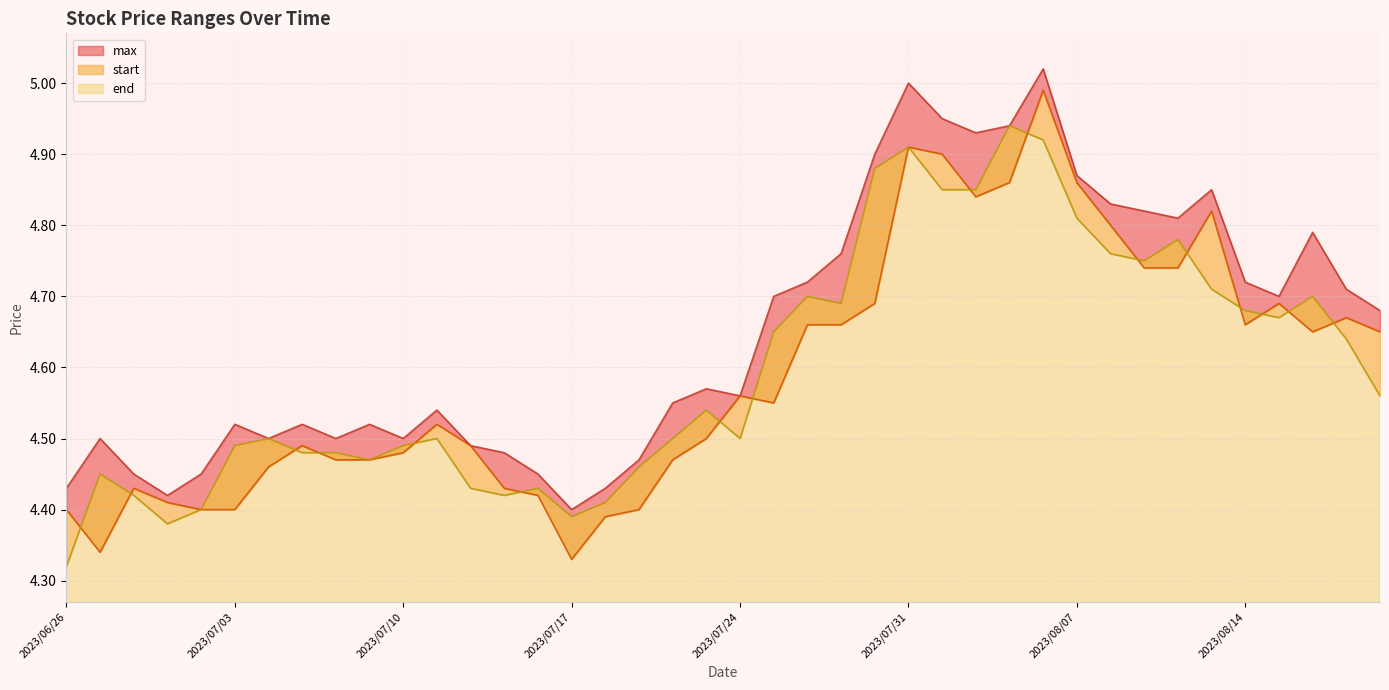

Reading left to right, list all the values displayed in this chart.

end: 2023/06/26=4.3	2023/06/27=4.5	2023/06/28=4.4	2023/06/29=4.4	2023/06/30=4.4	2023/07/03=4.5	2023/07/04=4.5	2023/07/05=4.5	2023/07/06=4.5	2023/07/07=4.5	2023/07/10=4.5	2023/07/11=4.5	2023/07/12=4.4	2023/07/13=4.4	2023/07/14=4.4	2023/07/17=4.4	2023/07/18=4.4	2023/07/19=4.5	2023/07/20=4.5	2023/07/21=4.5	2023/07/24=4.5	2023/07/25=4.7	2023/07/26=4.7	2023/07/27=4.7	2023/07/28=4.9	2023/07/31=4.9	2023/08/01=4.8	2023/08/02=4.8	2023/08/03=4.9	2023/08/04=4.9	2023/08/07=4.8	2023/08/08=4.8	2023/08/09=4.8	2023/08/10=4.8	2023/08/11=4.7	2023/08/14=4.7	2023/08/15=4.7	2023/08/16=4.7	2023/08/17=4.6	2023/08/18=4.6
start: 2023/06/26=4.4	2023/06/27=4.3	2023/06/28=4.4	2023/06/29=4.4	2023/06/30=4.4	2023/07/03=4.4	2023/07/04=4.5	2023/07/05=4.5	2023/07/06=4.5	2023/07/07=4.5	2023/07/10=4.5	2023/07/11=4.5	2023/07/12=4.5	2023/07/13=4.4	2023/07/14=4.4	2023/07/17=4.3	2023/07/18=4.4	2023/07/19=4.4	2023/07/20=4.5	2023/07/21=4.5	2023/07/24=4.6	2023/07/25=4.5	2023/07/26=4.7	2023/07/27=4.7	2023/07/28=4.7	2023/07/31=4.9	2023/08/01=4.9	2023/08/02=4.8	2023/08/03=4.9	2023/08/04=5.0	2023/08/07=4.9	2023/08/08=4.8	2023/08/09=4.7	2023/08/10=4.7	2023/08/11=4.8	2023/08/14=4.7	2023/08/15=4.7	2023/08/16=4.7	2023/08/17=4.7	2023/08/18=4.7
max: 2023/06/26=4.4	2023/06/27=4.5	2023/06/28=4.5	2023/06/29=4.4	2023/06/30=4.5	2023/07/03=4.5	2023/07/04=4.5	2023/07/05=4.5	2023/07/06=4.5	2023/07/07=4.5	2023/07/10=4.5	2023/07/11=4.5	2023/07/12=4.5	2023/07/13=4.5	2023/07/14=4.5	2023/07/17=4.4	2023/07/18=4.4	2023/07/19=4.5	2023/07/20=4.5	2023/07/21=4.6	2023/07/24=4.6	2023/07/25=4.7	2023/07/26=4.7	2023/07/27=4.8	2023/07/28=4.9	2023/07/31=5.0	2023/08/01=5.0	2023/08/02=4.9	2023/08/03=4.9	2023/08/04=5.0	2023/08/07=4.9	2023/08/08=4.8	2023/08/09=4.8	2023/08/10=4.8	2023/08/11=4.8	2023/08/14=4.7	2023/08/15=4.7	2023/08/16=4.8	2023/08/17=4.7	2023/08/18=4.7